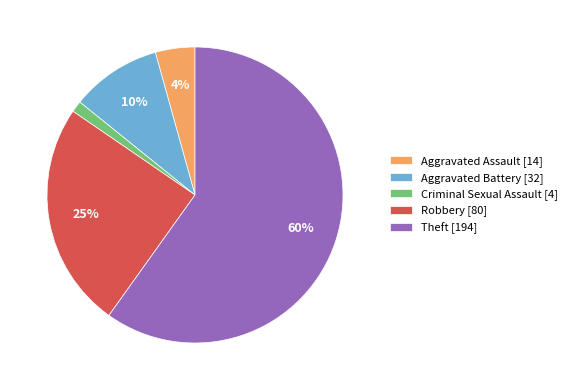

True or false: Aggravated Battery accounts for 10% of the total.

True